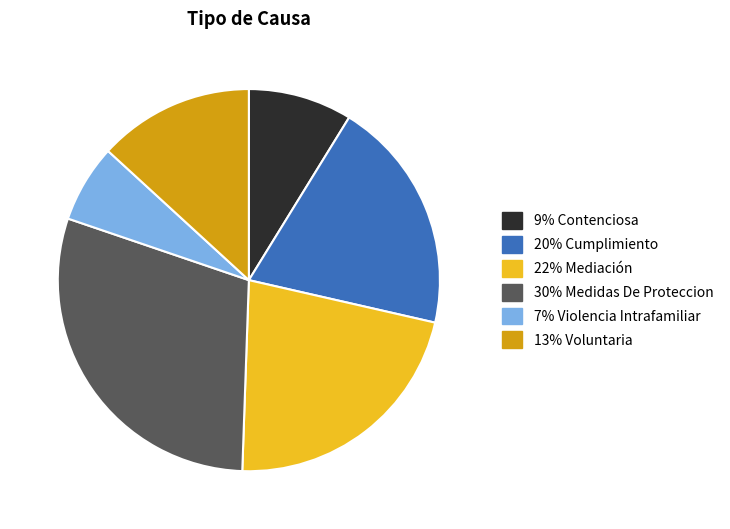

Does any single category account for the majority?

No